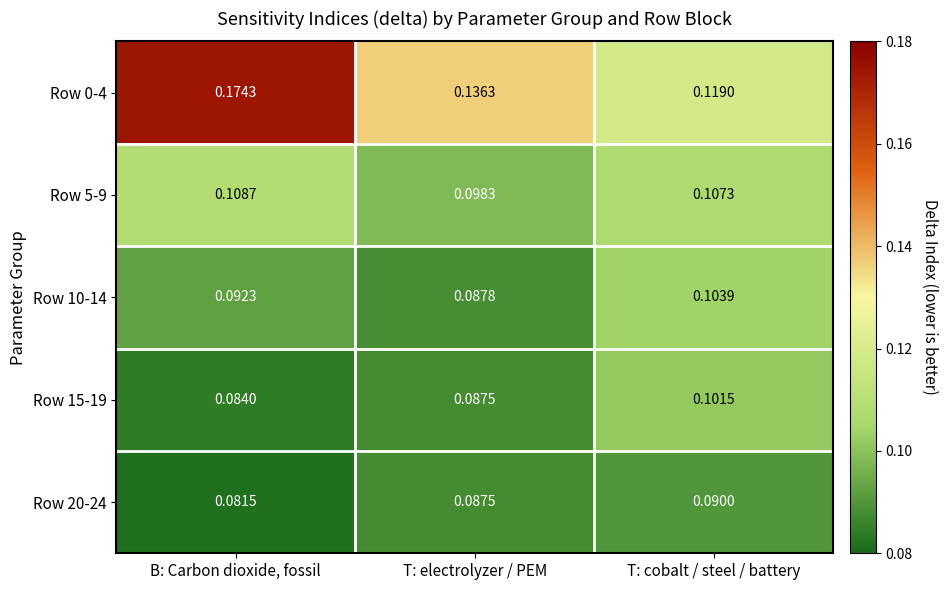

At which label is Row 20-24 closest to 0?

B: Carbon dioxide, fossil